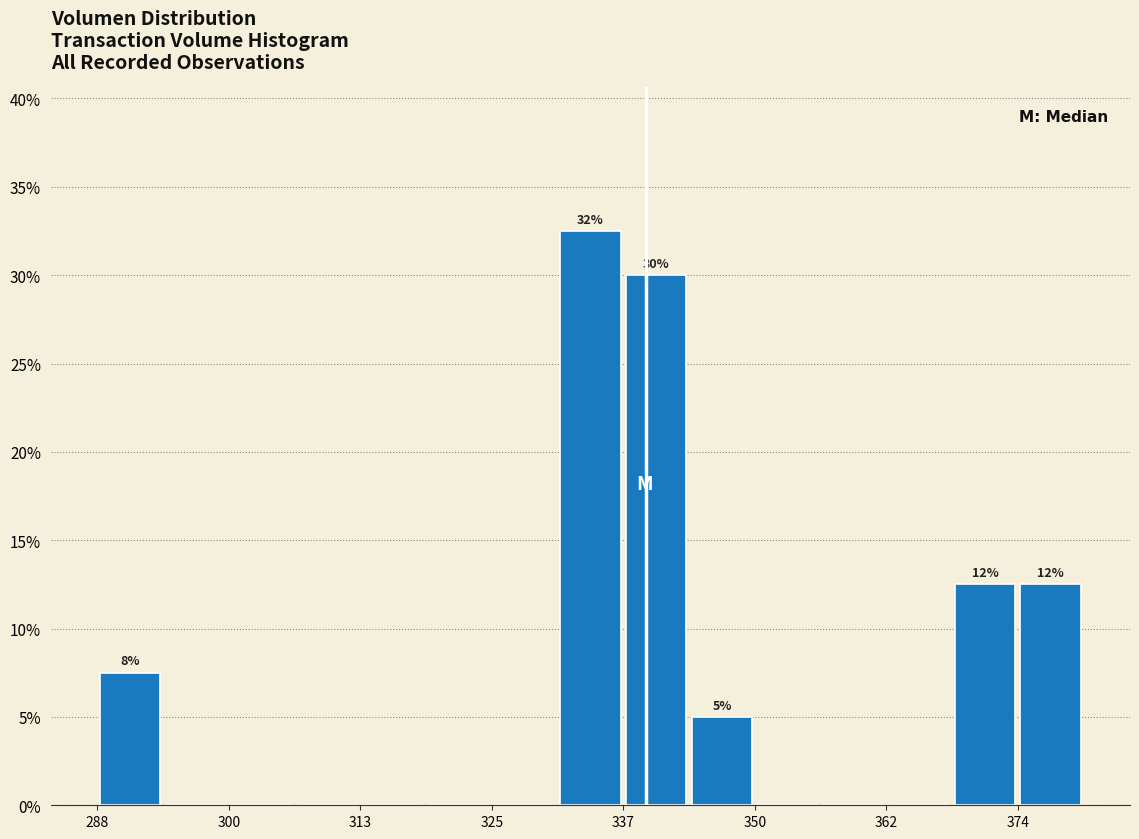

Read against the x-axis, roughly where is the centre of the tallest bar?

334